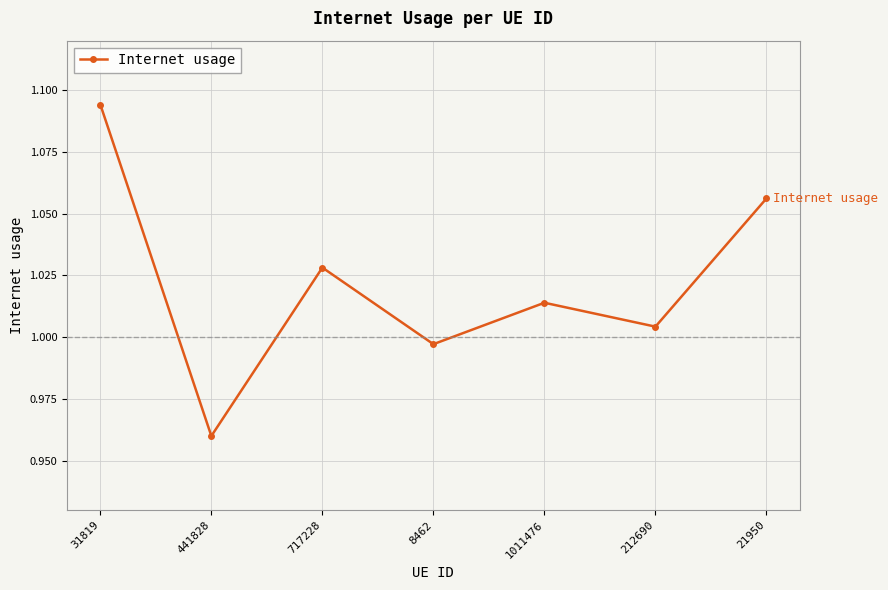

What position from the right is 441828?

6